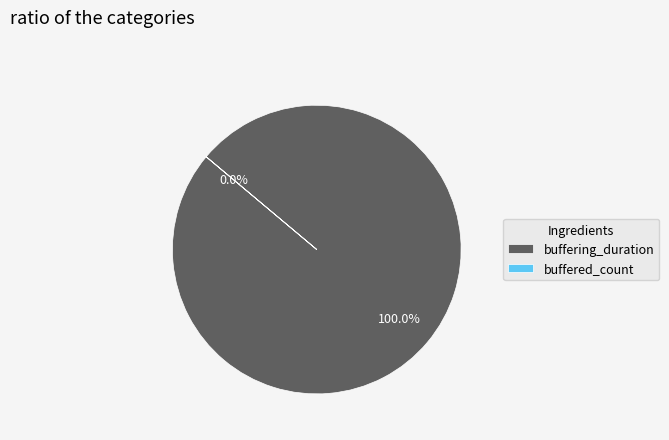

Is it true that buffering_duration is 100% of the pie?

True